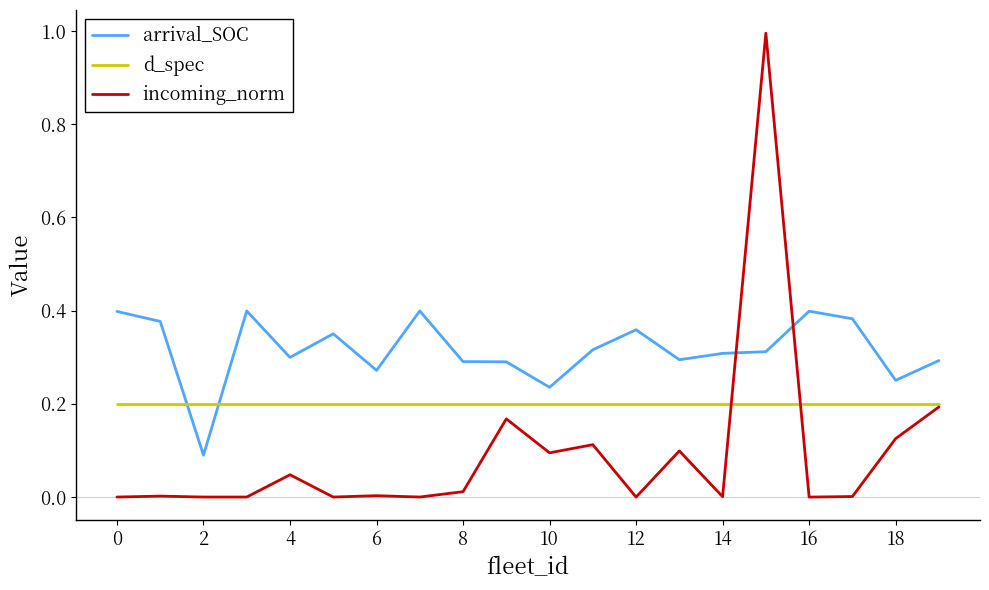

Which series has the largest total across all categories?

arrival_SOC